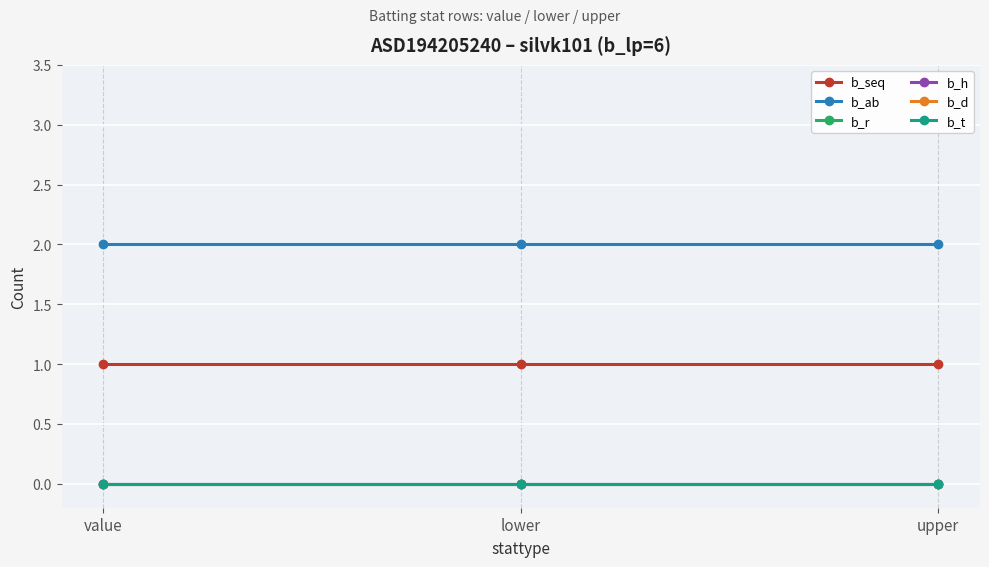

Reading right to left, what are all the values shown in this chart?

b_seq: upper=1	lower=1	value=1
b_ab: upper=2	lower=2	value=2
b_r: upper=0	lower=0	value=0
b_h: upper=0	lower=0	value=0
b_d: upper=0	lower=0	value=0
b_t: upper=0	lower=0	value=0